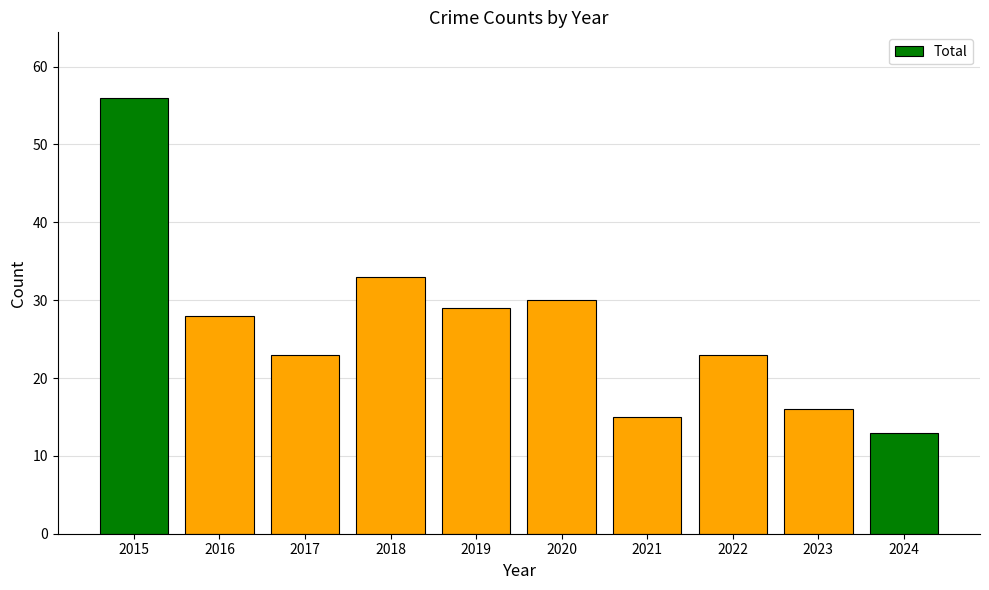

At which label does the data first exceed 28?

2015